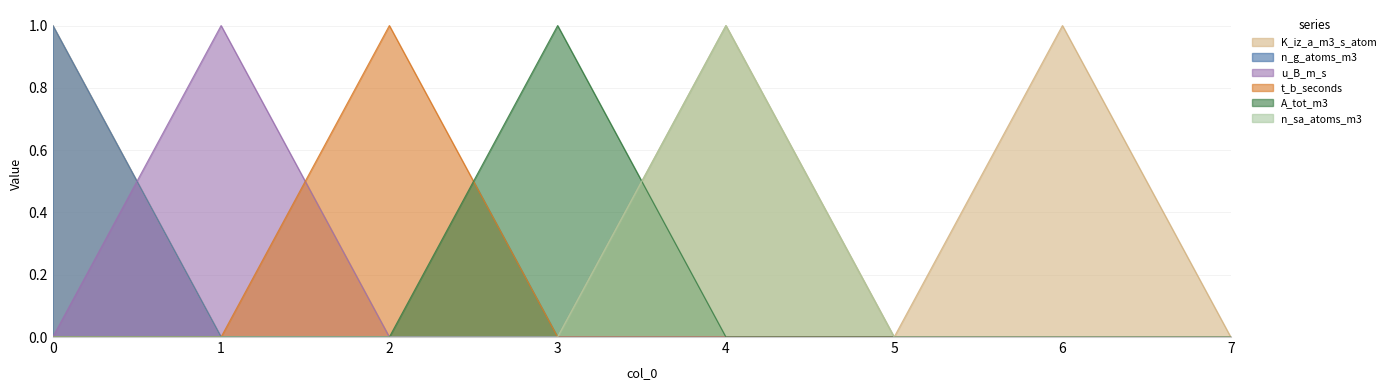

What is the sum of the K_iz_a_m3_s_atom values at 5 and 6?

1